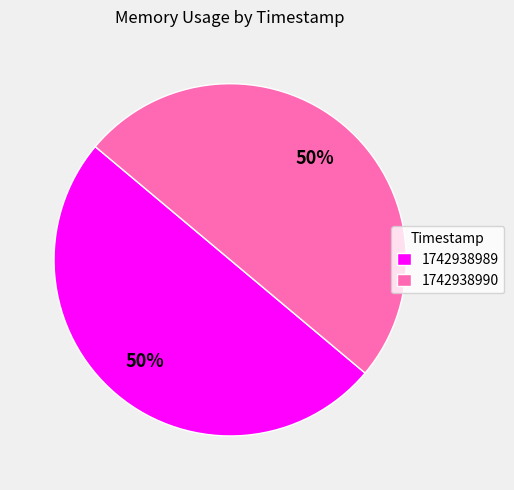

To the nearest percent, what portion does 1742938990 represent?

50%